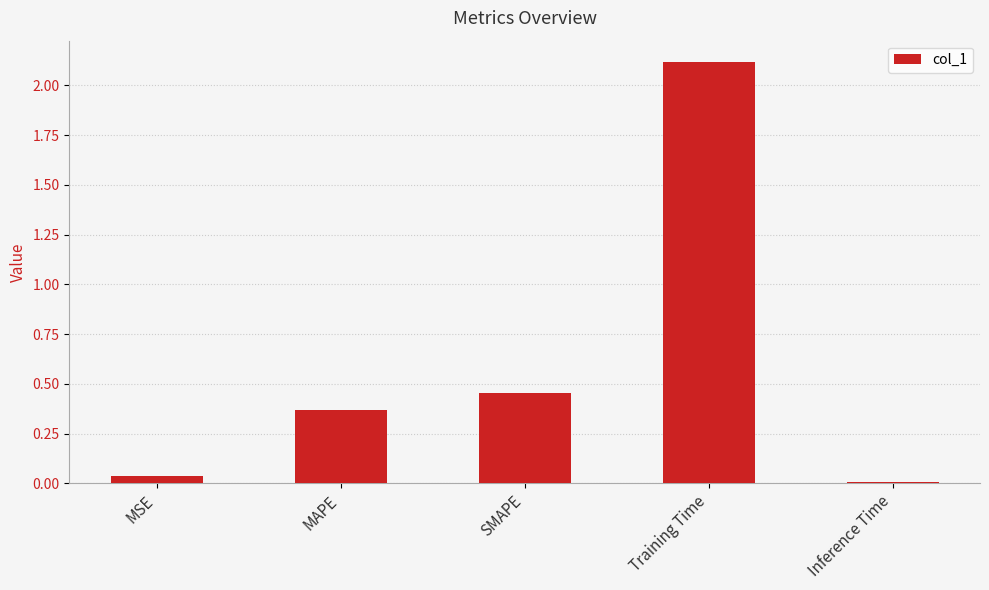

What position from the right is MAPE?

4